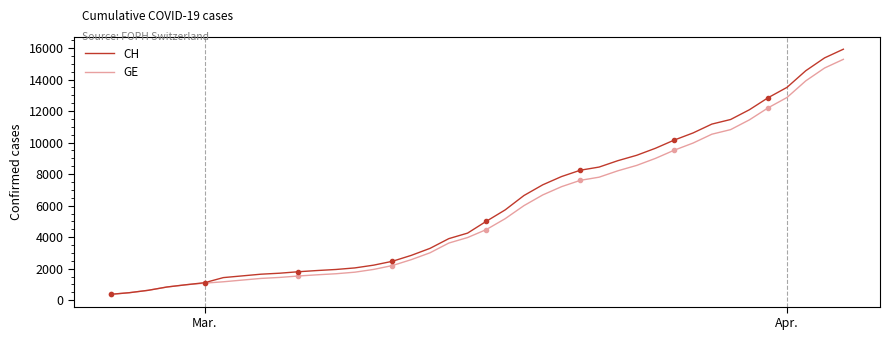

What is the highest value of the GE series?

15284